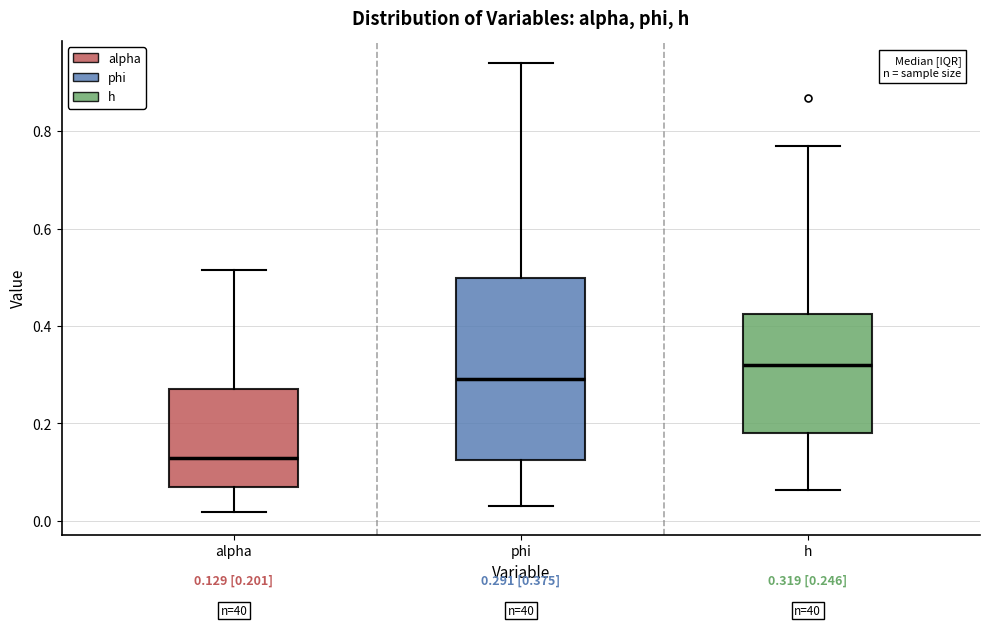

Which box has the lowest median line?

alpha